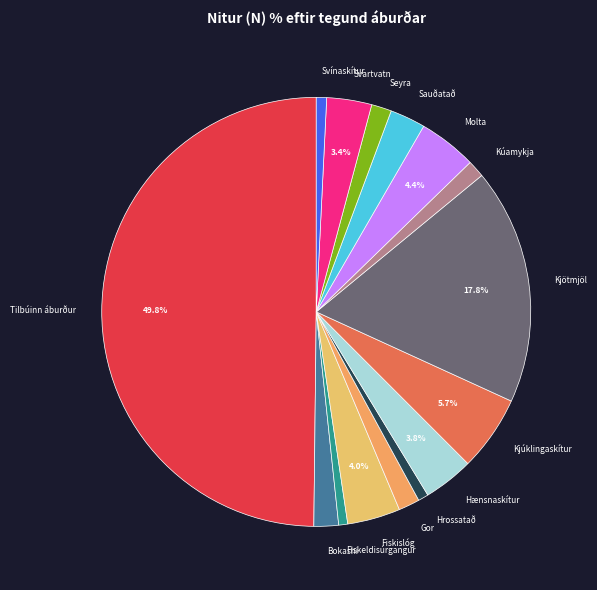

To the nearest percent, what percentage of the pie is Bokashi?

2%